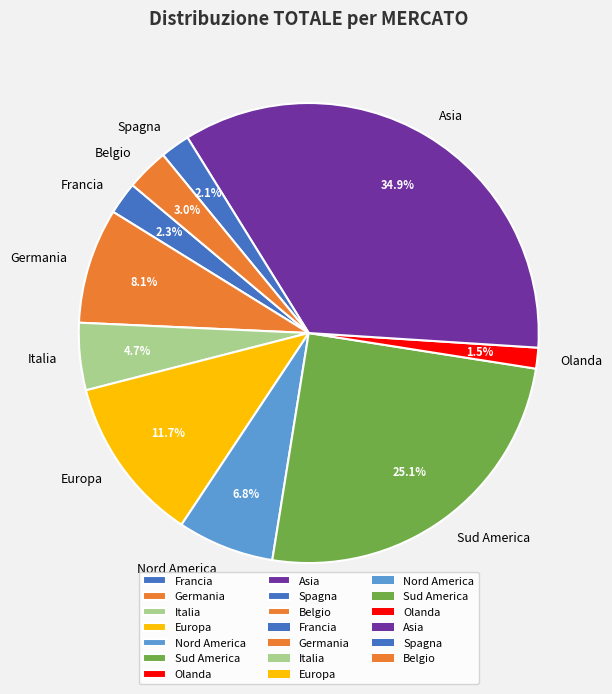

Which has a higher value, Italia or Nord America?

Nord America